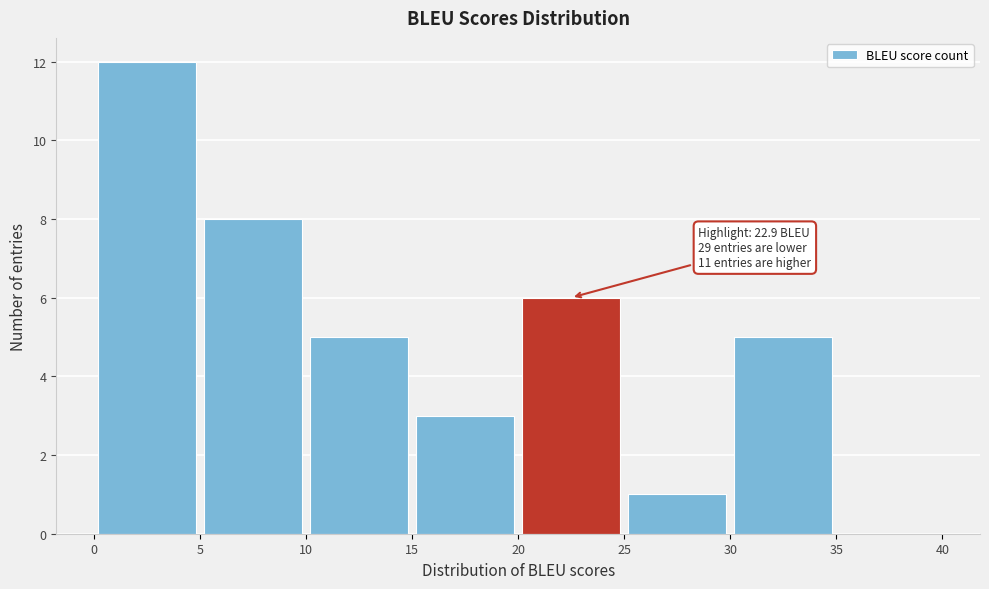

Over which range of the x-axis is the bar tallest?

0 to 5